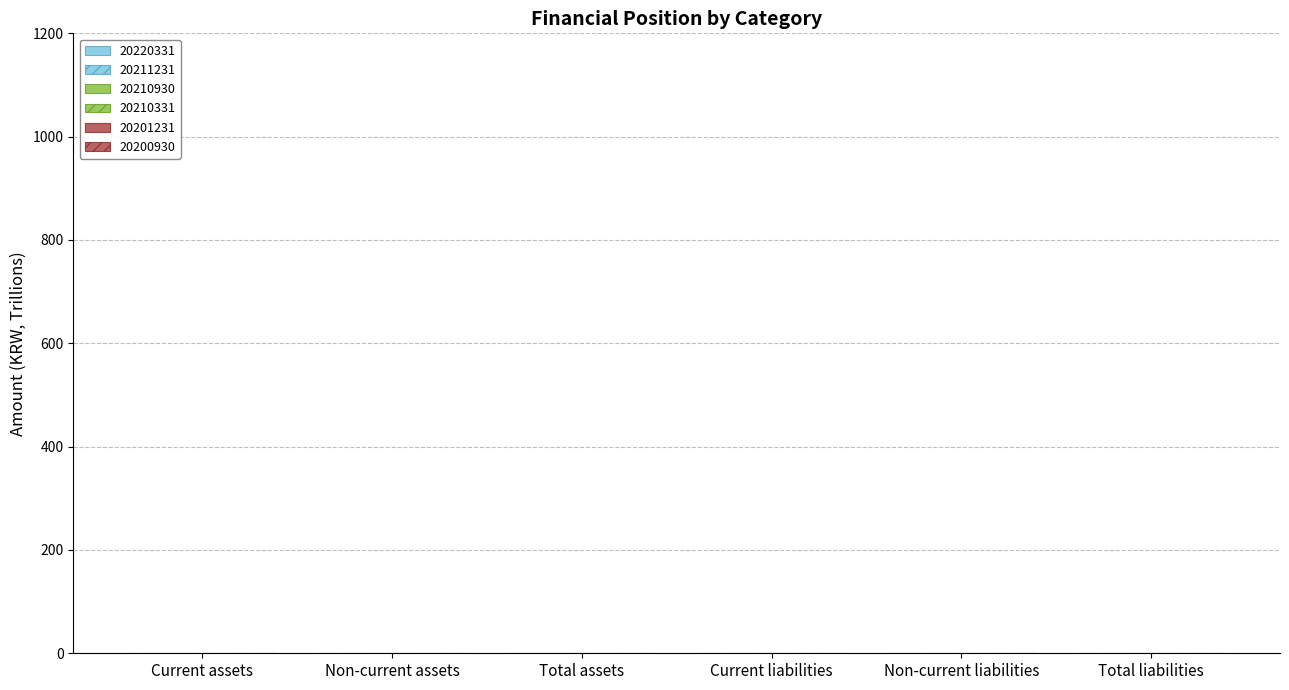

True or false: 20201231 has a value of 0.2 at Total liabilities.

False